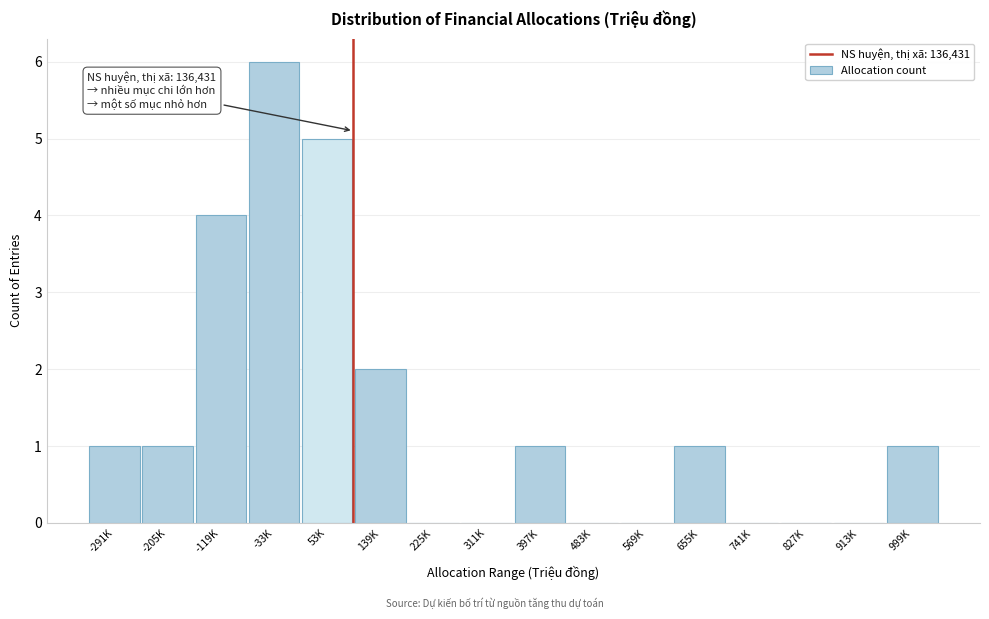

Reading right to left, transcribe all the data shown in this chart.

999K=1	913K=0	827K=0	741K=0	655K=1	569K=0	483K=0	397K=1	311K=0	225K=0	139K=2	53K=5	-33K=6	-119K=4	-205K=1	-291K=1